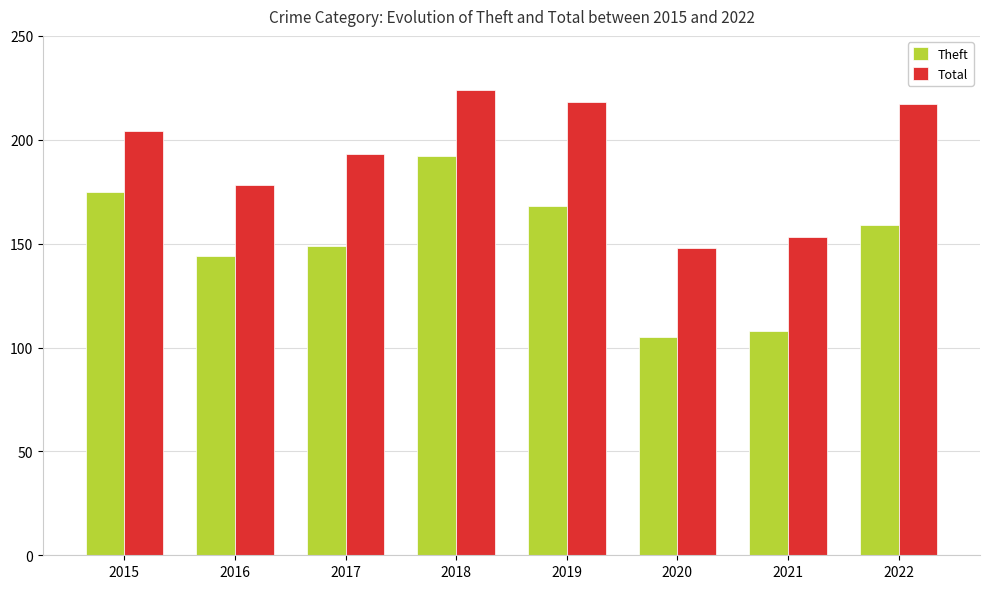

How many series are shown in this chart?

2